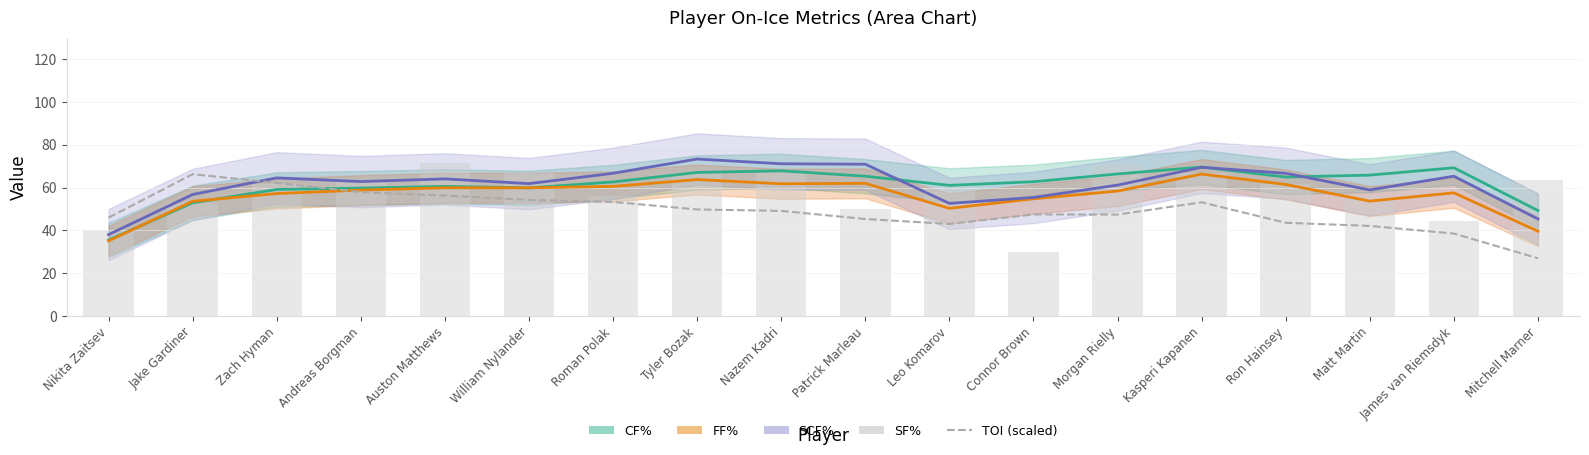

Which series has the largest range (max minus min)?

SF%